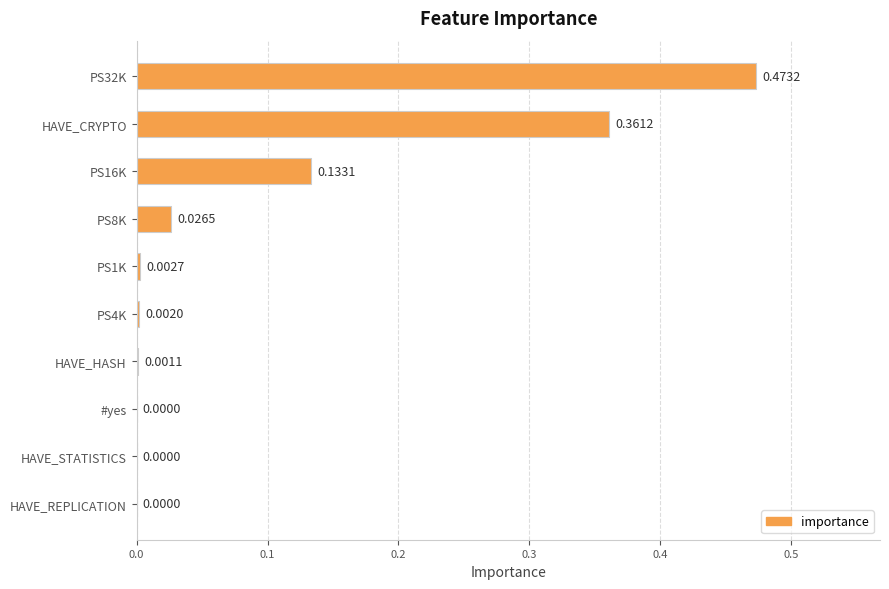

Which has a higher value, PS32K or #yes?

PS32K